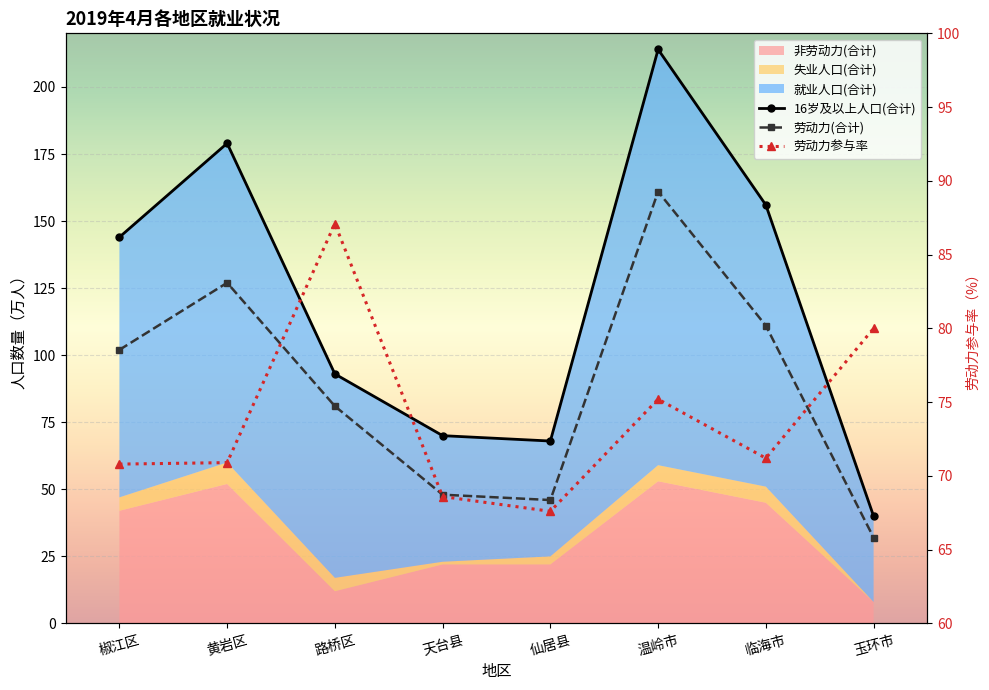

How many data points in 劳动力(合计) are less than 102?

4